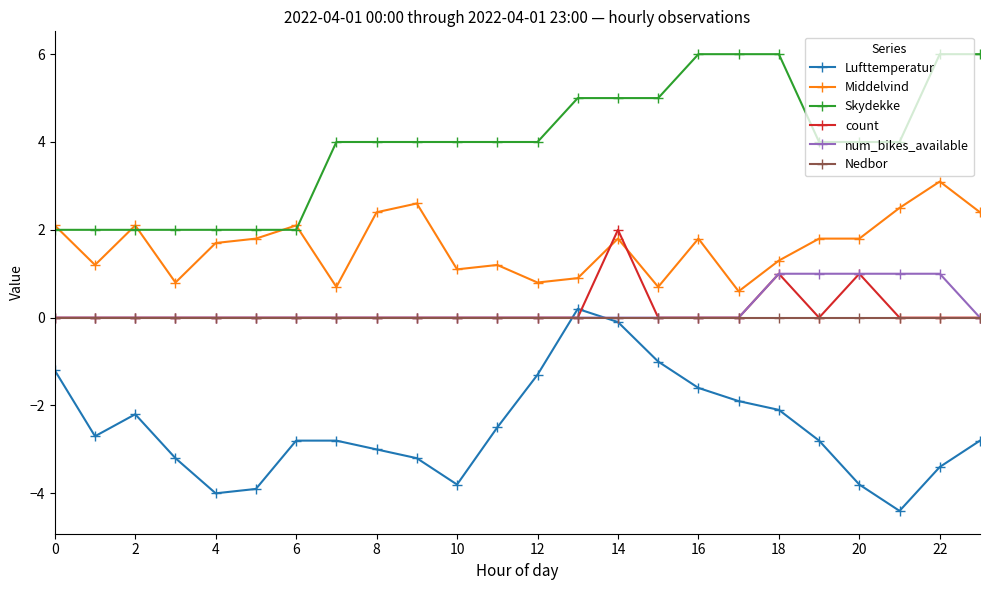

How many lines are shown in the chart?

6